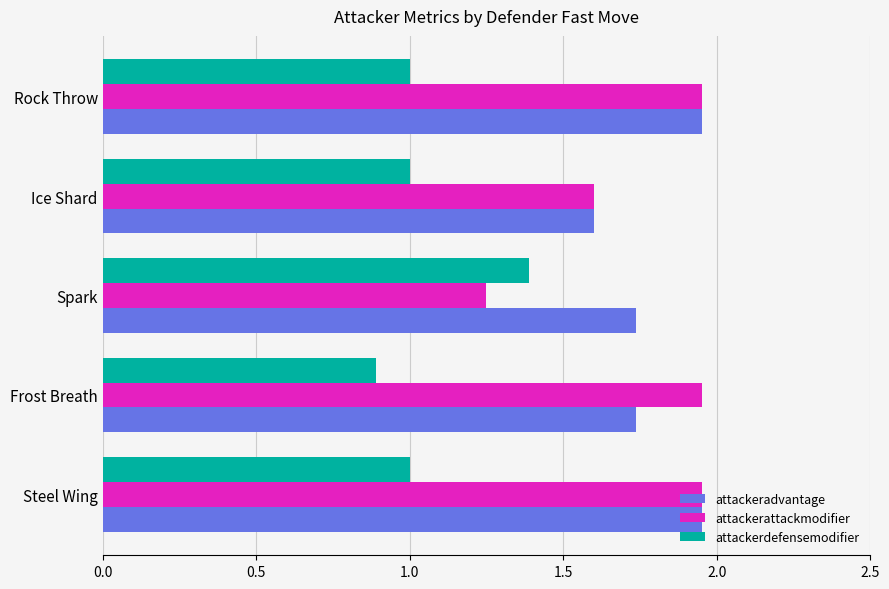

Where is attackerattackmodifier nearest to the value 1?

Spark